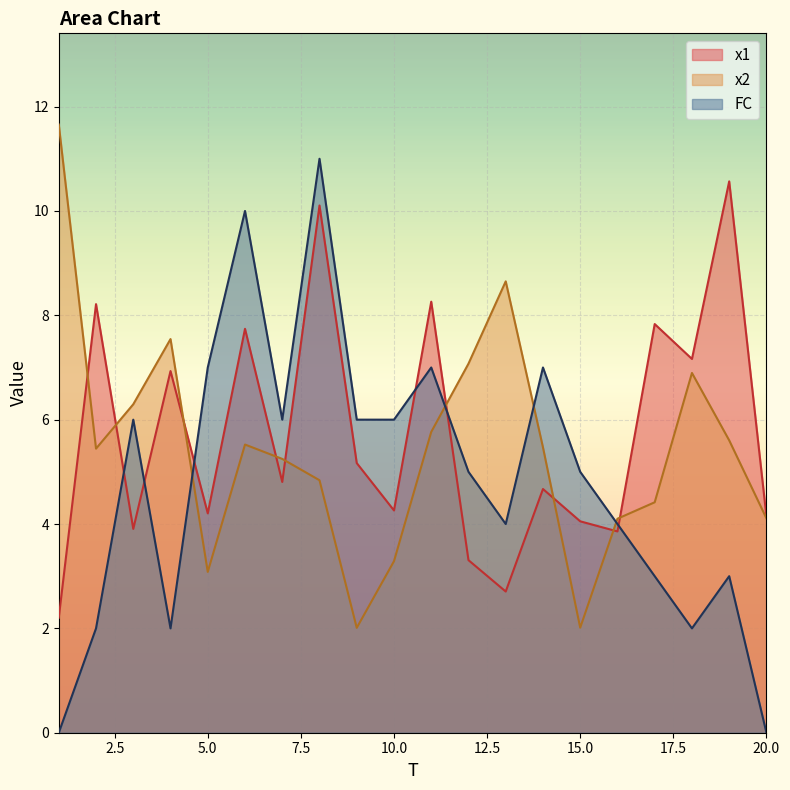

How many values in FC are above zero?

18